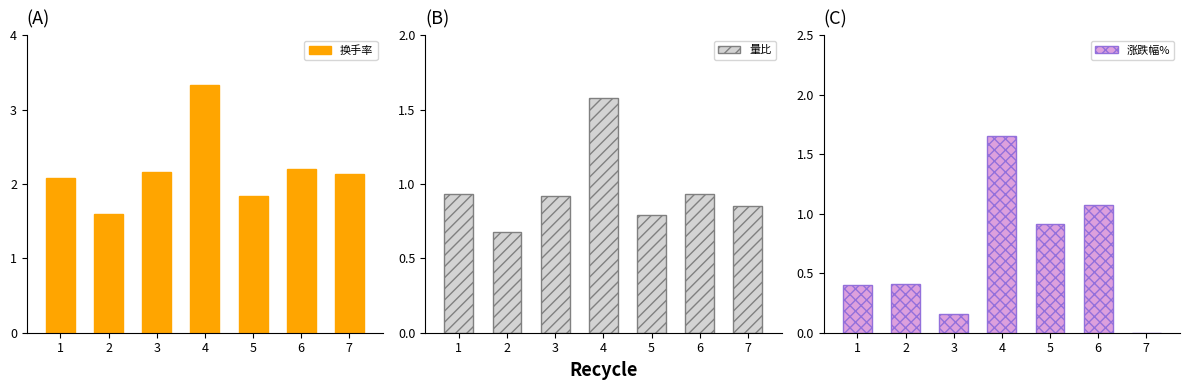

Between 1 and 7, which is larger?

7